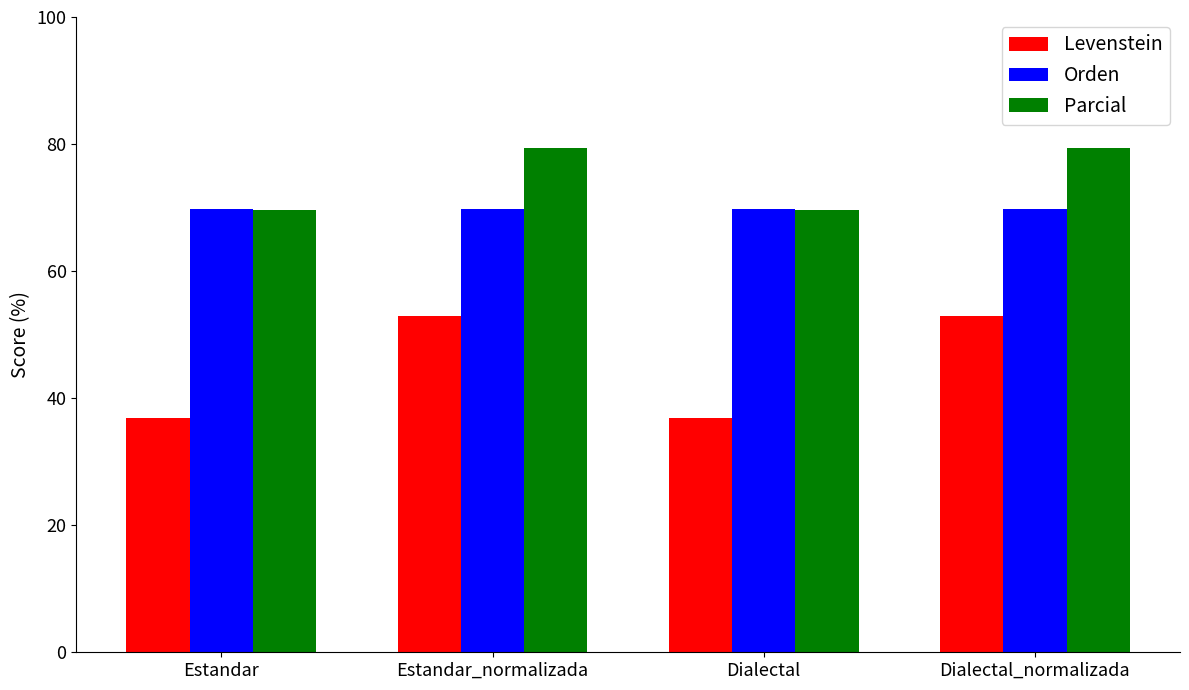

Reading left to right, transcribe all the data shown in this chart.

Levenstein: 36.8	52.9	36.8	52.9
Orden: 69.8	69.8	69.8	69.8
Parcial: 69.7	79.3	69.7	79.3